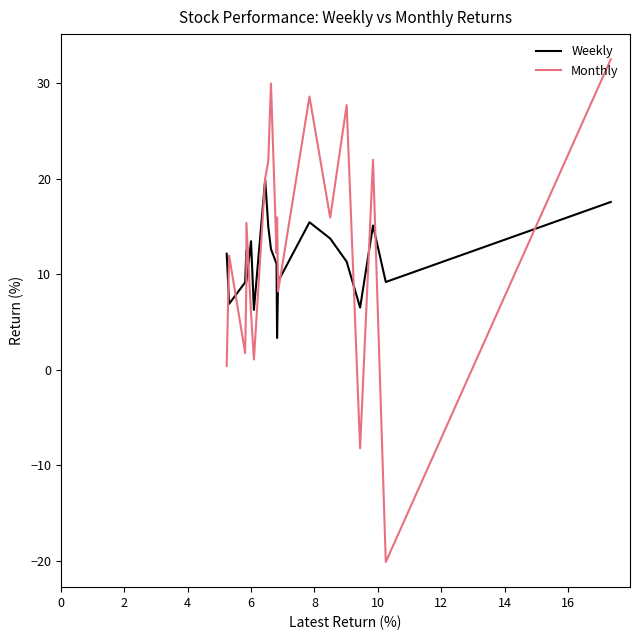

Which series has the largest total across all categories?

Monthly